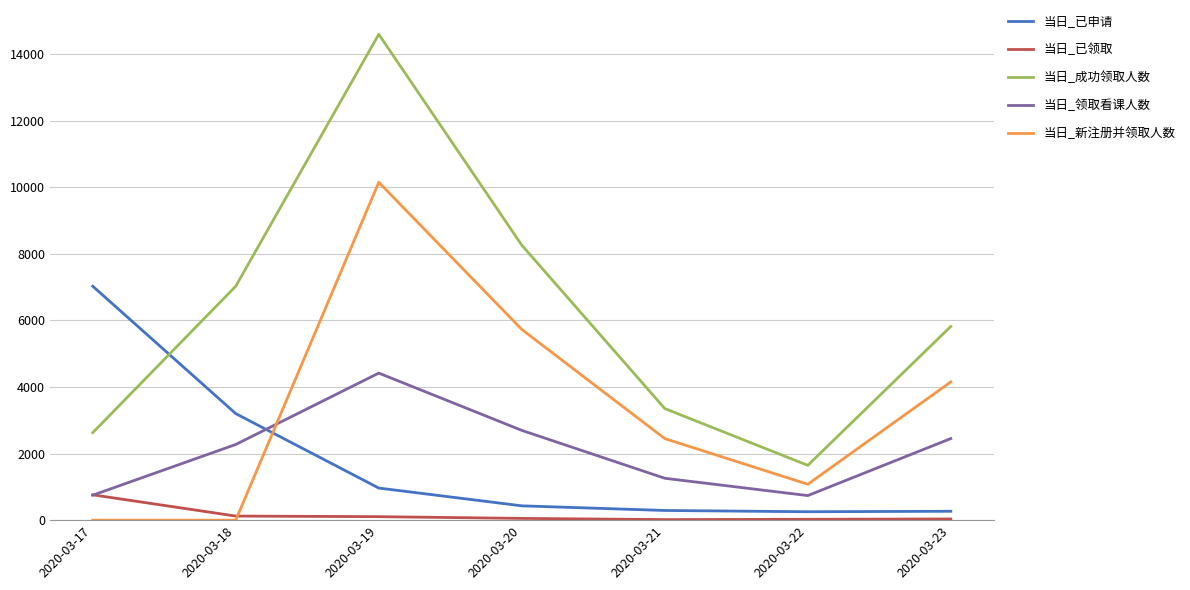

Does the chart have visible grid lines?

Yes